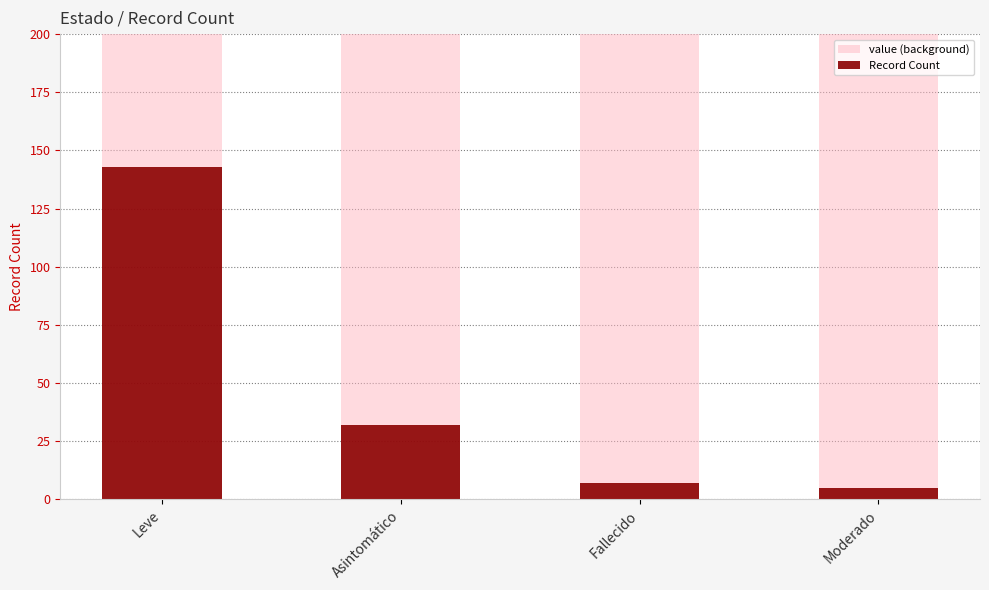

What is the label of the 4th bar from the left?

Moderado